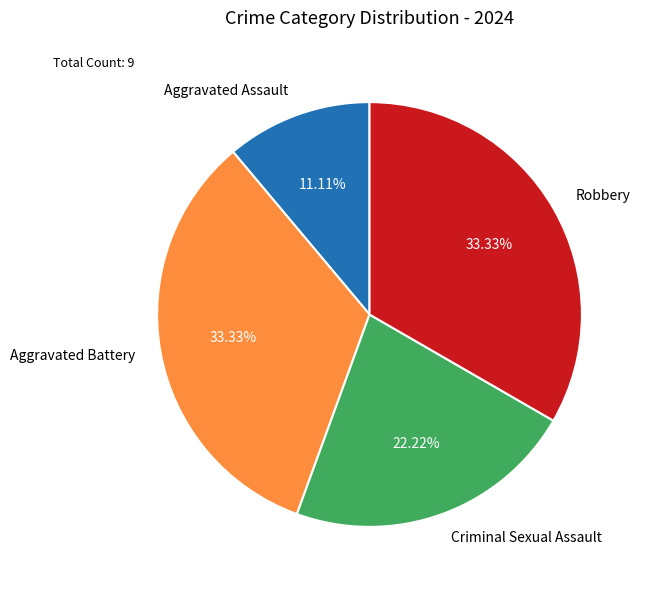

Count the number of slices in the pie.

4